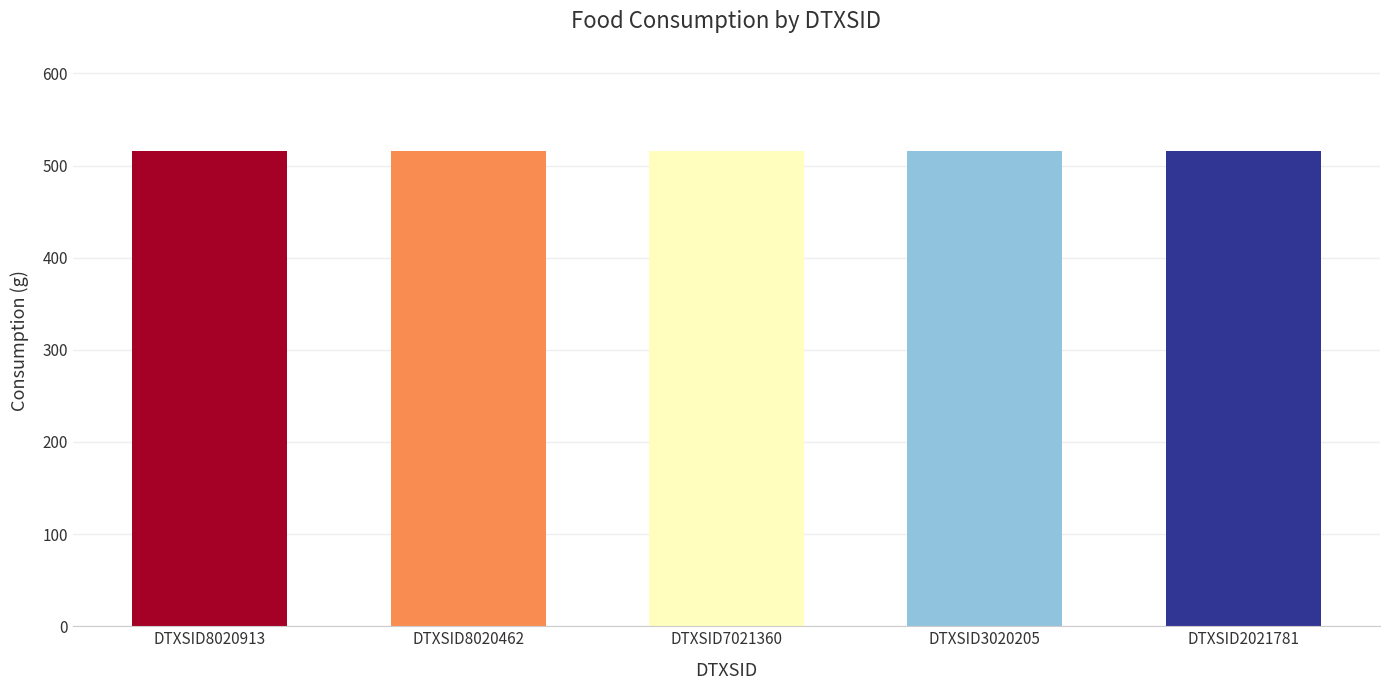

Which category has the lowest value in the apple series?

DTXSID2021781